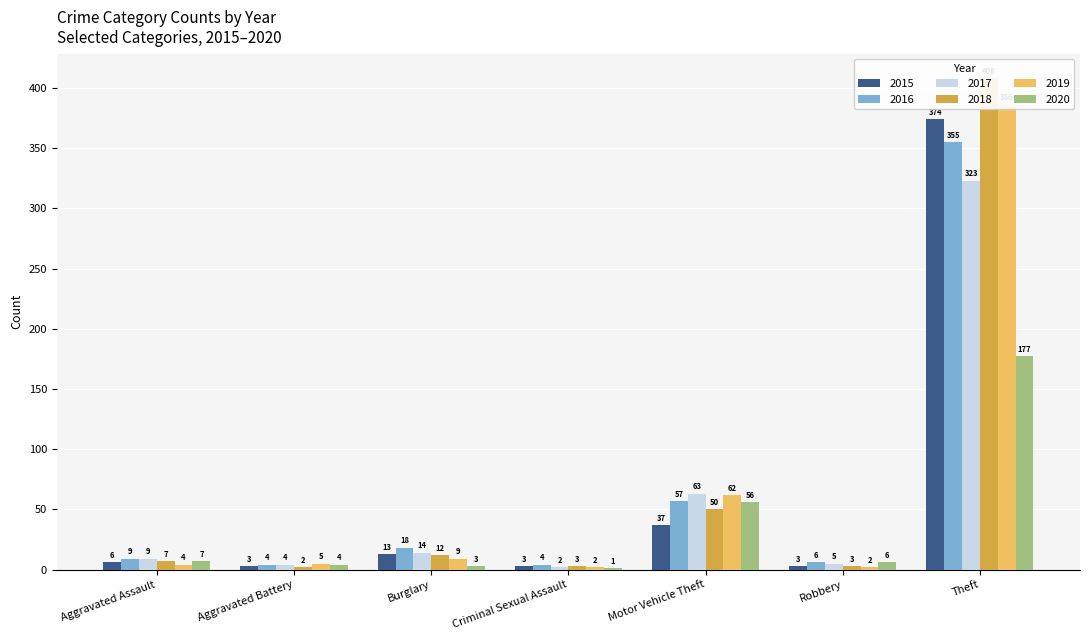

What is the difference between the second highest and second lowest values in the 2015 series?

34